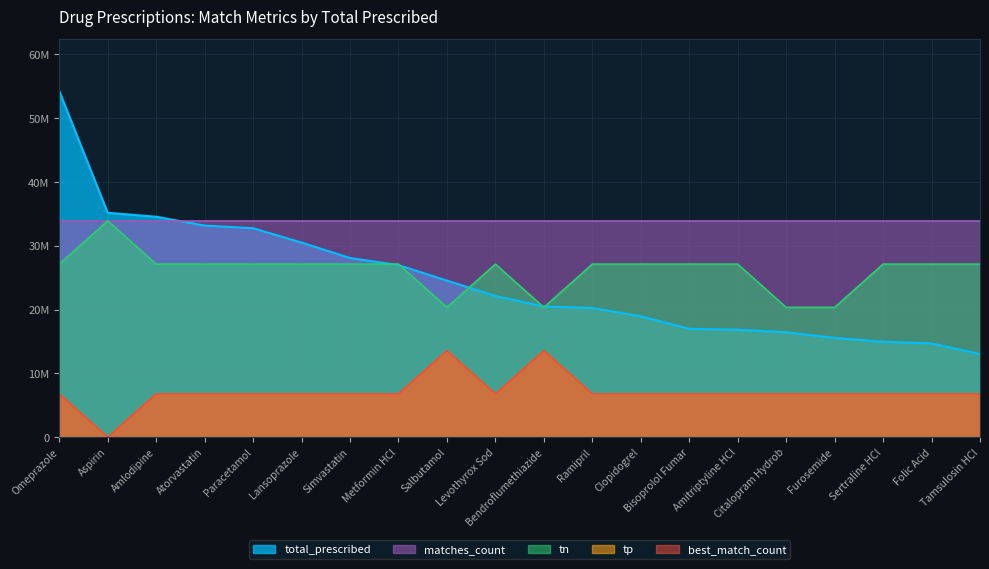

What position from the right is Sertraline HCl?

3